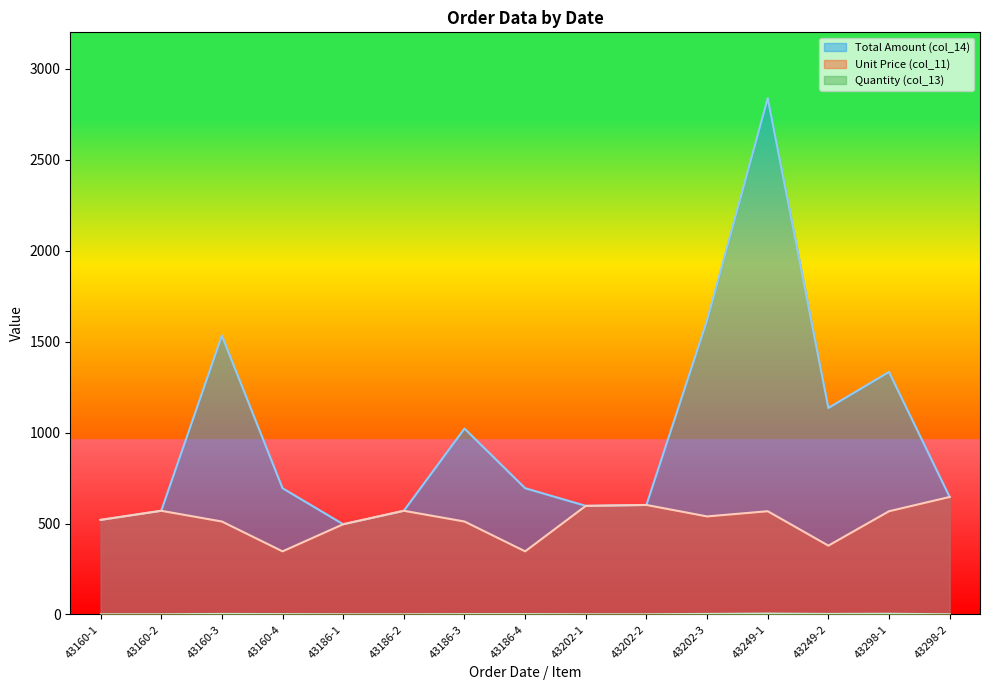

Rank the categories by Unit Price (col_11) value from lowest to highest.

43160-4, 43186-4, 43249-2, 43186-1, 43160-3, 43186-3, 43160-1, 43202-3, 43298-1, 43249-1, 43160-2, 43186-2, 43202-1, 43202-2, 43298-2